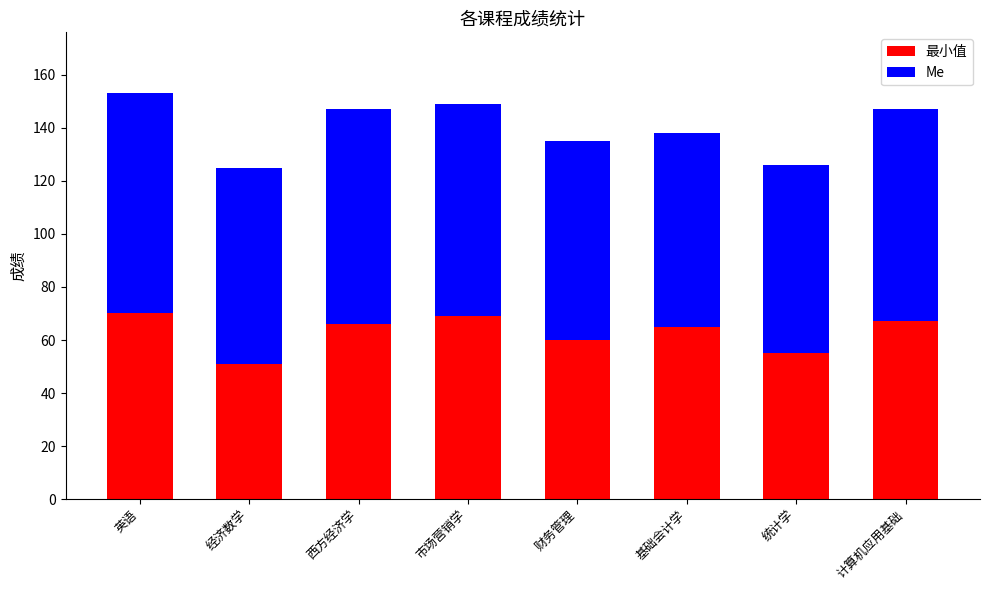

What is the total value across all series at 经济数学?

125